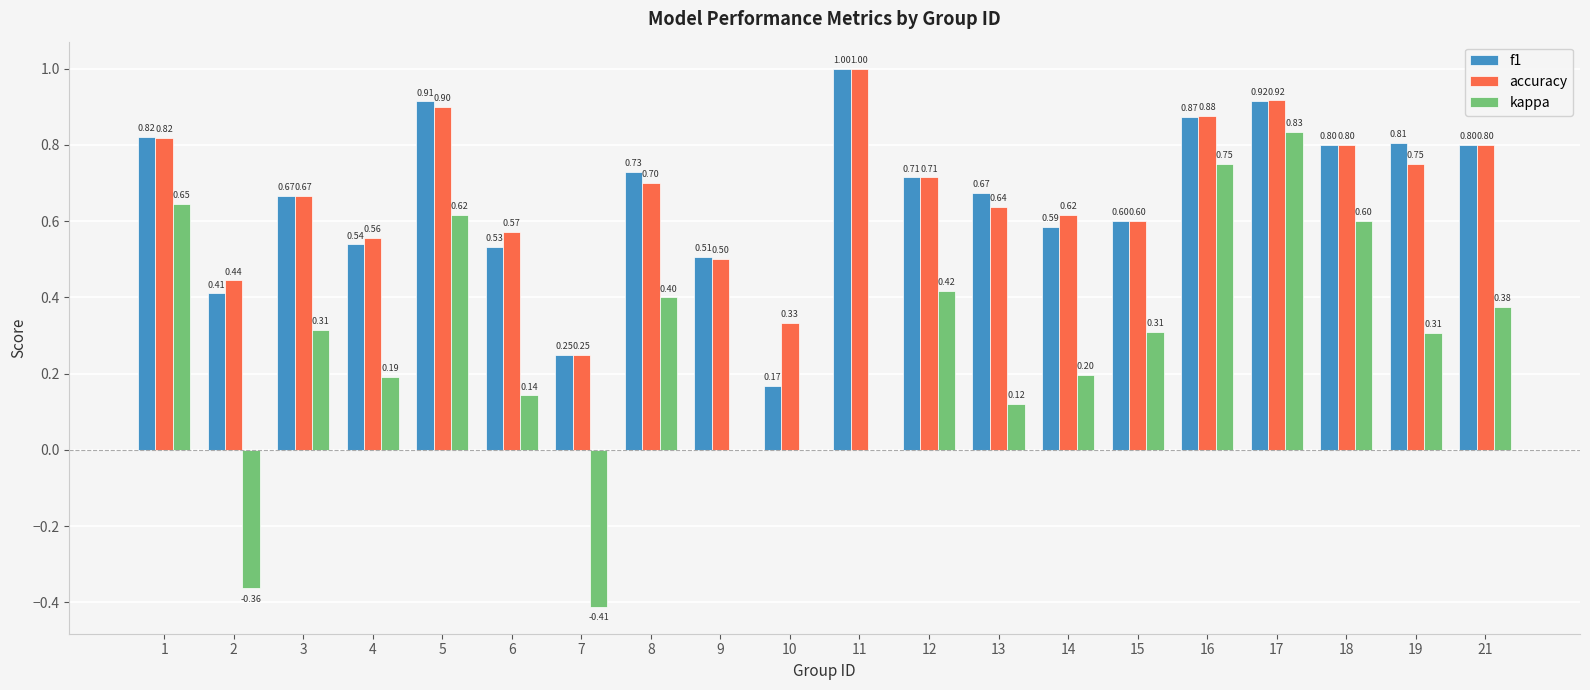

At which label is accuracy closest to 0?

7